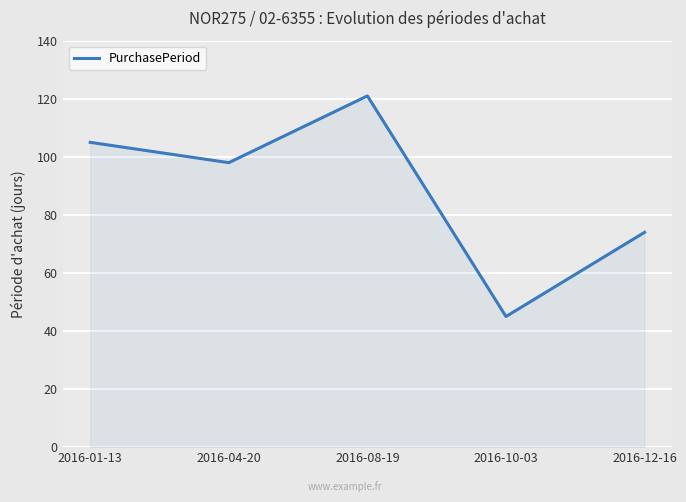

Reading right to left, list all the values displayed in this chart.

74	45	121	98	105